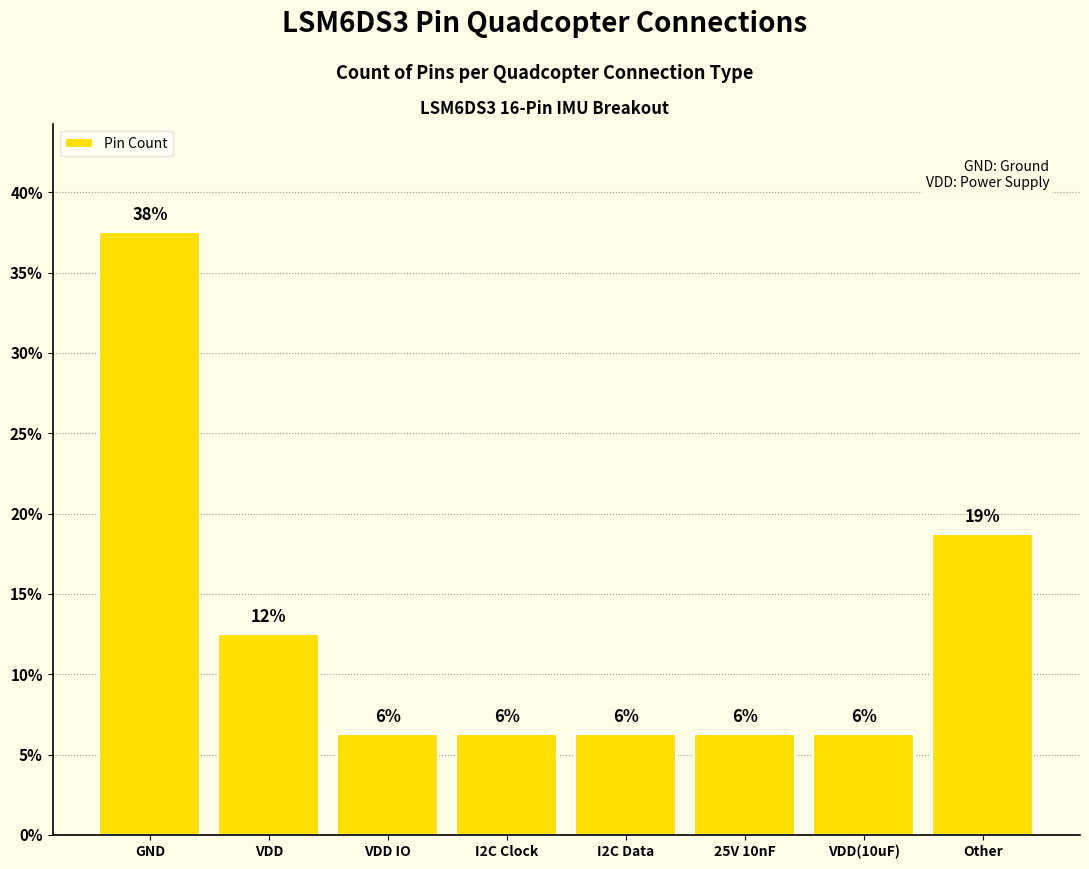

How many bars are there in total?

8